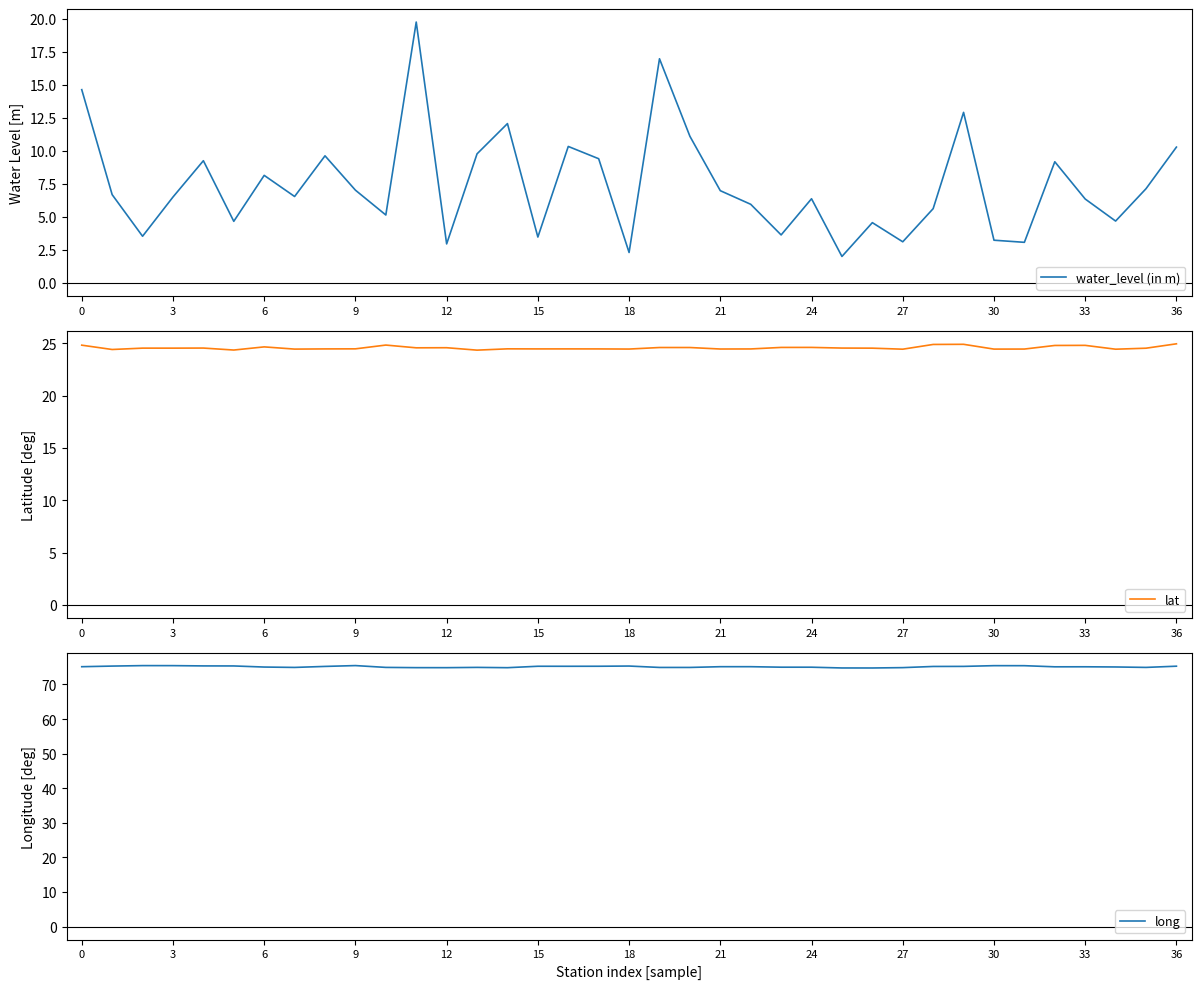

At how many categories does at least one series exceed 60?

37